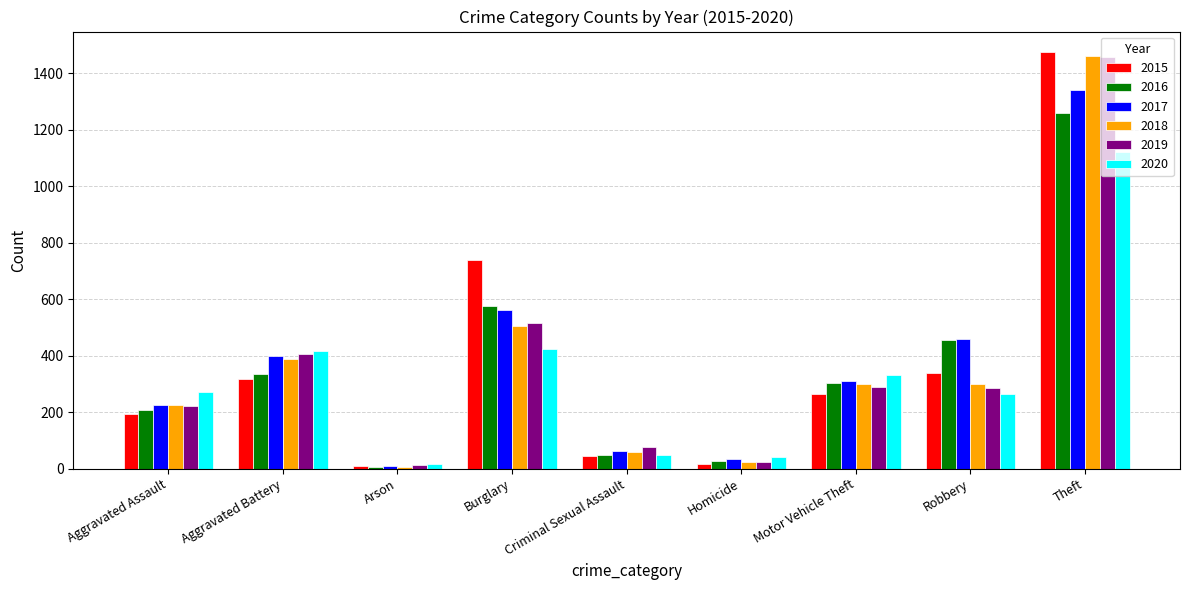

What is the average value of the 2019 series?

366